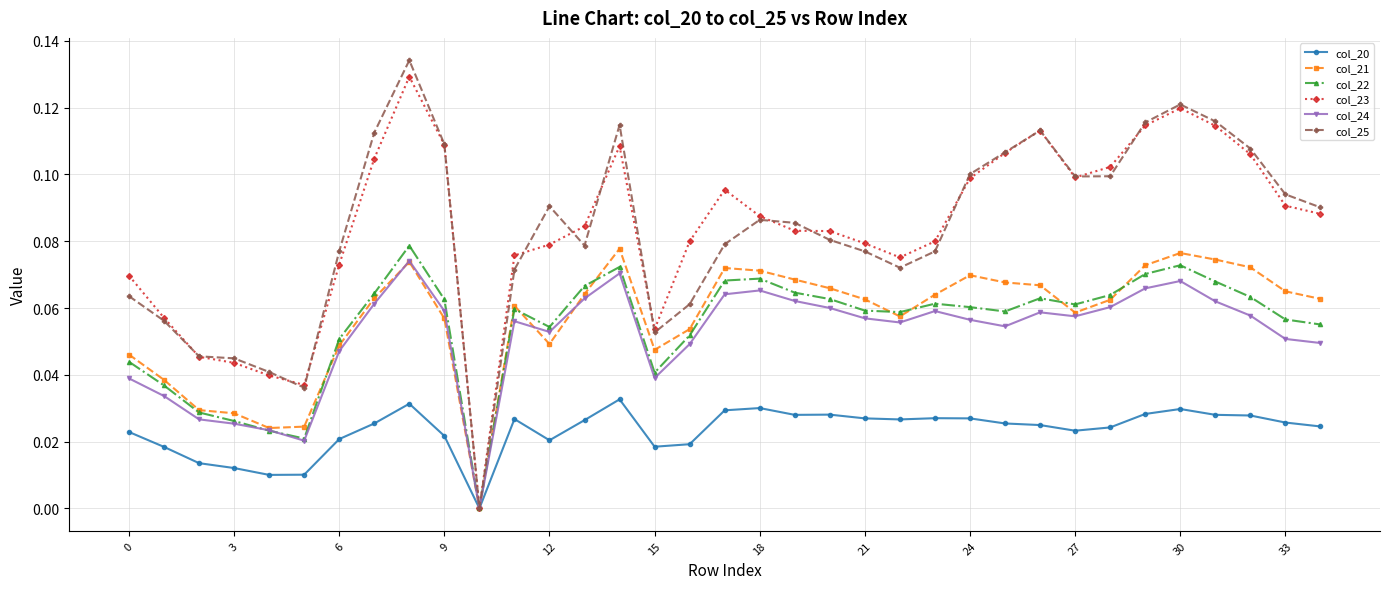

Which series has the widest spread of values?

col_25